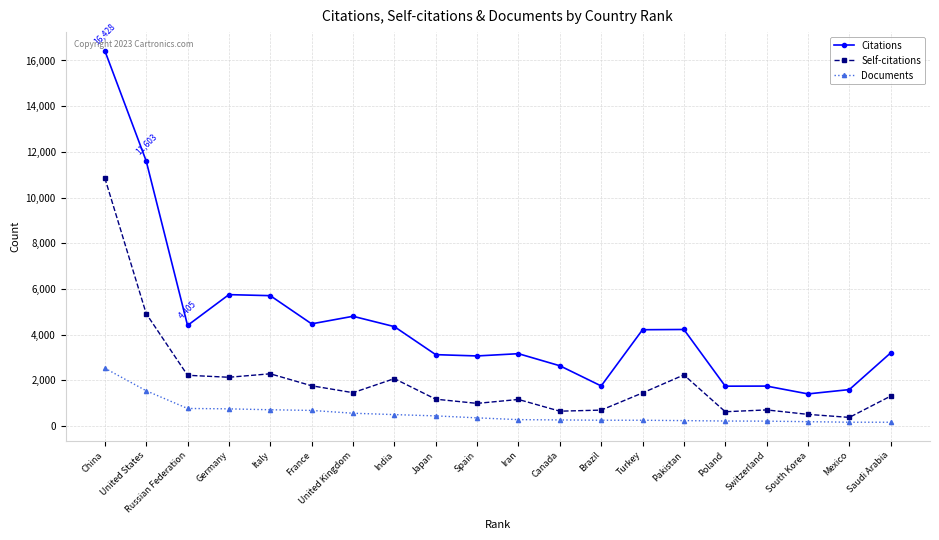

Count the number of categories in the chart.

20